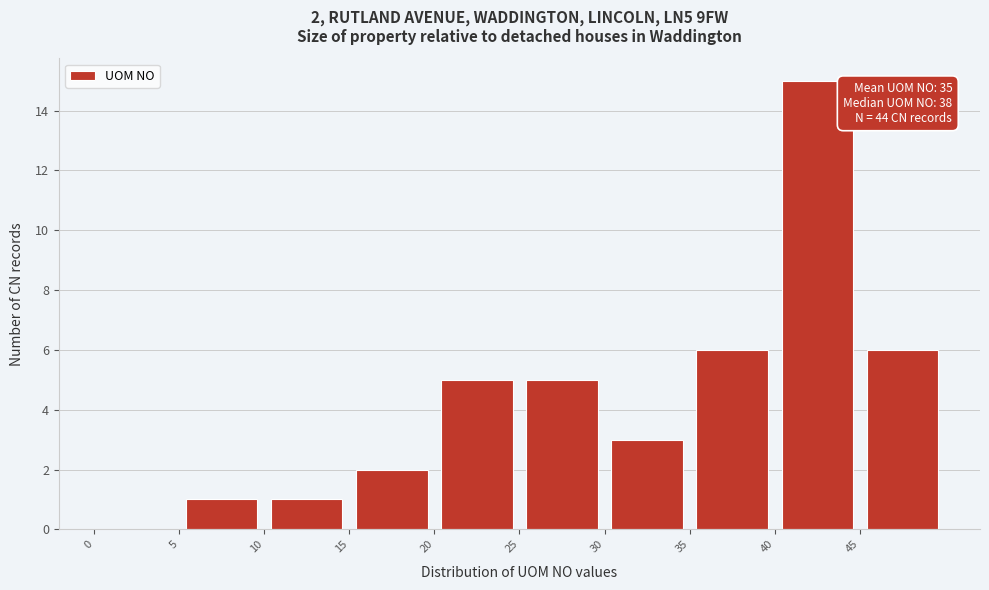

Over which range of the x-axis is the bar tallest?

40 to 45